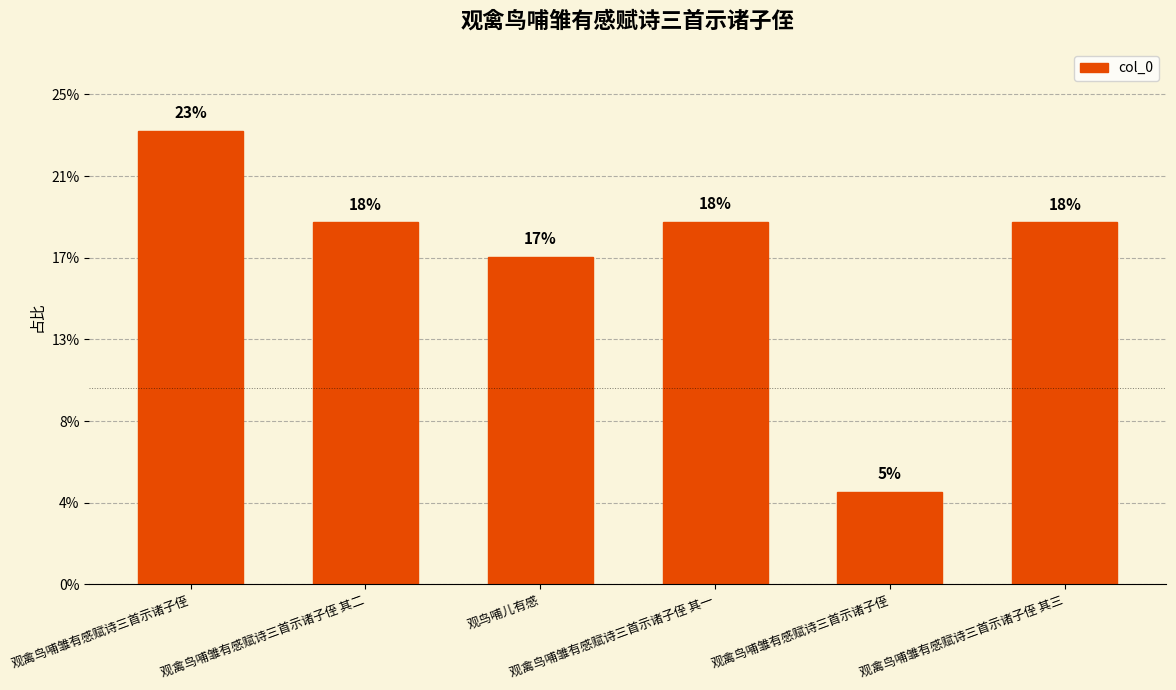

Are the bars grouped side by side (vs. stacked)?

No